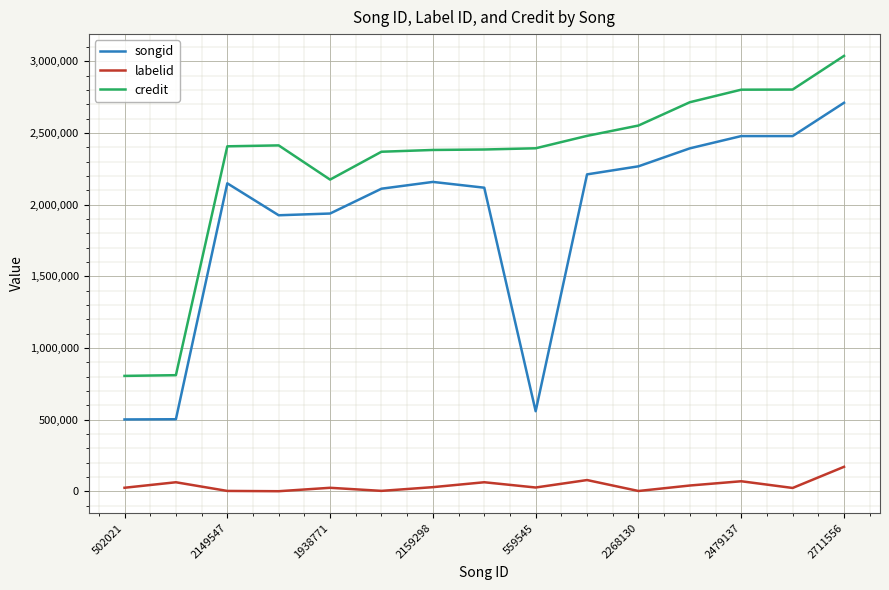

Does the chart display data point markers on the line(s)?

No